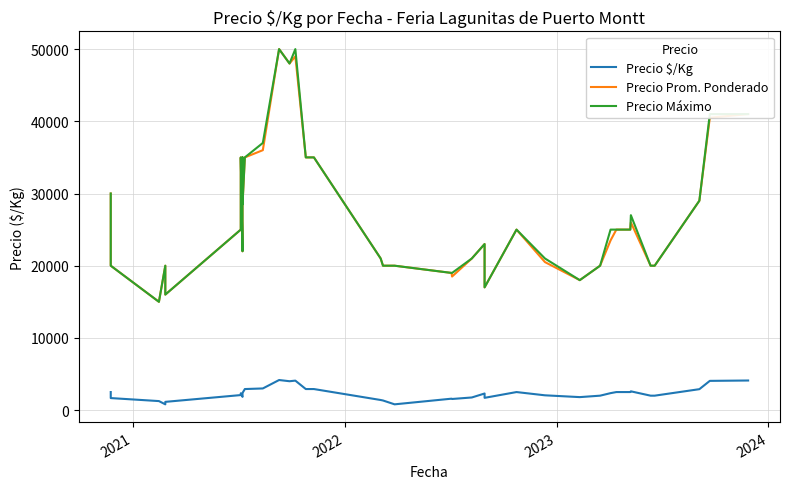

Which series has the largest range (max minus min)?

Precio Prom. Ponderado